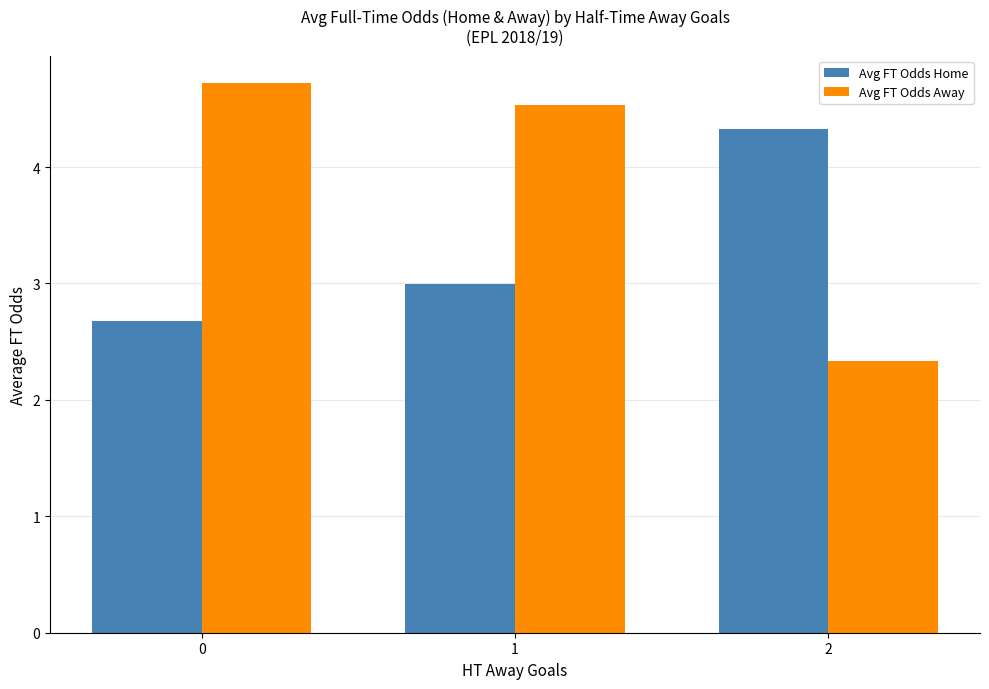

What is the average value of the Avg FT Odds Away series?

3.9